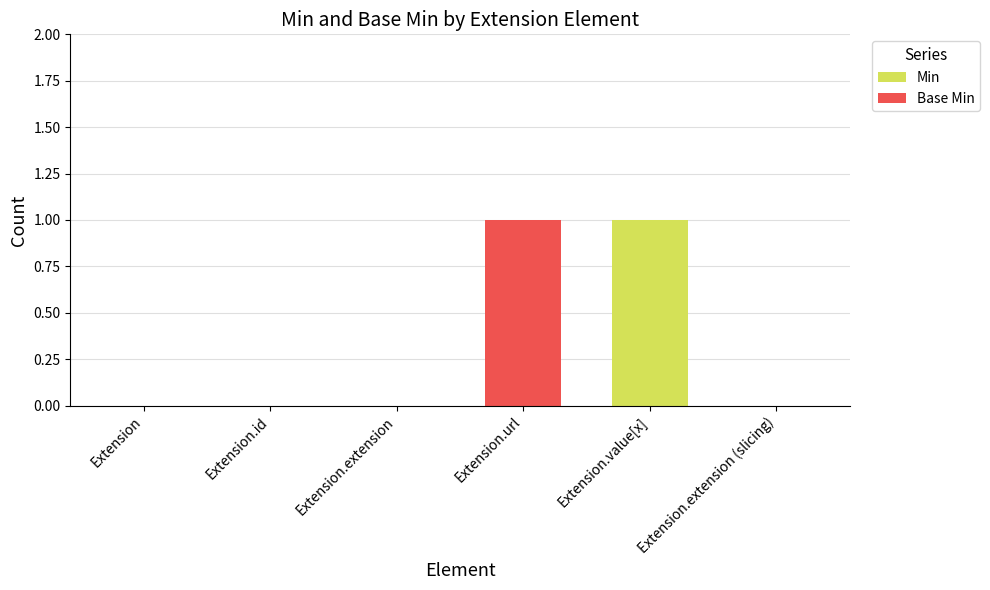

The Min series shows 0 at Extension.extension. True or false?

True